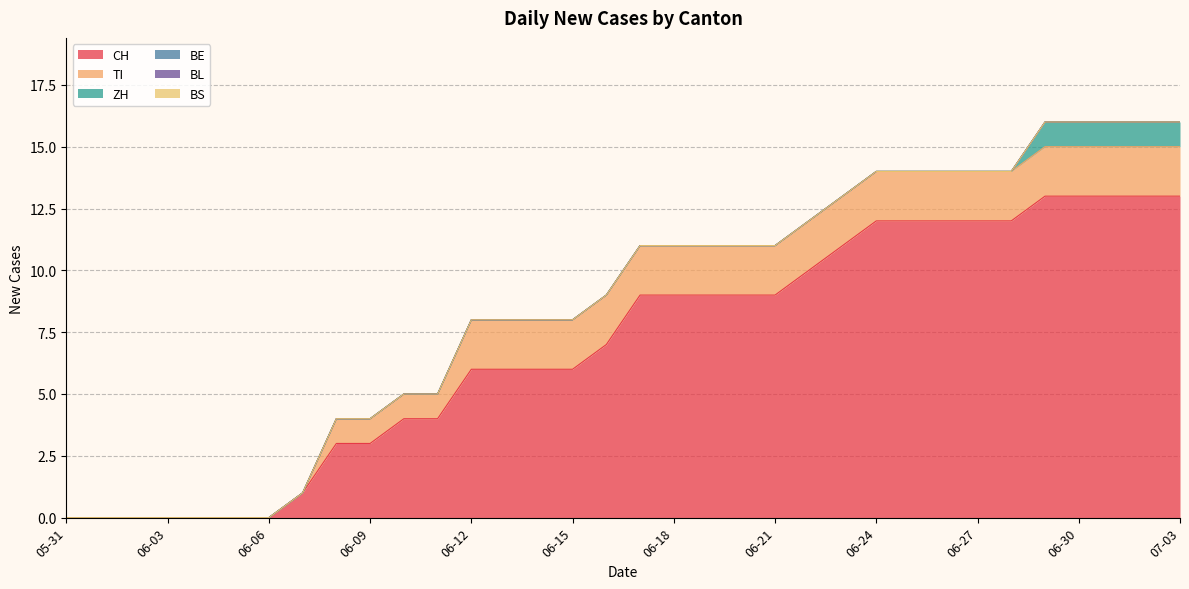

Between 2020-06-02 and 2020-06-17, which is larger?

2020-06-17